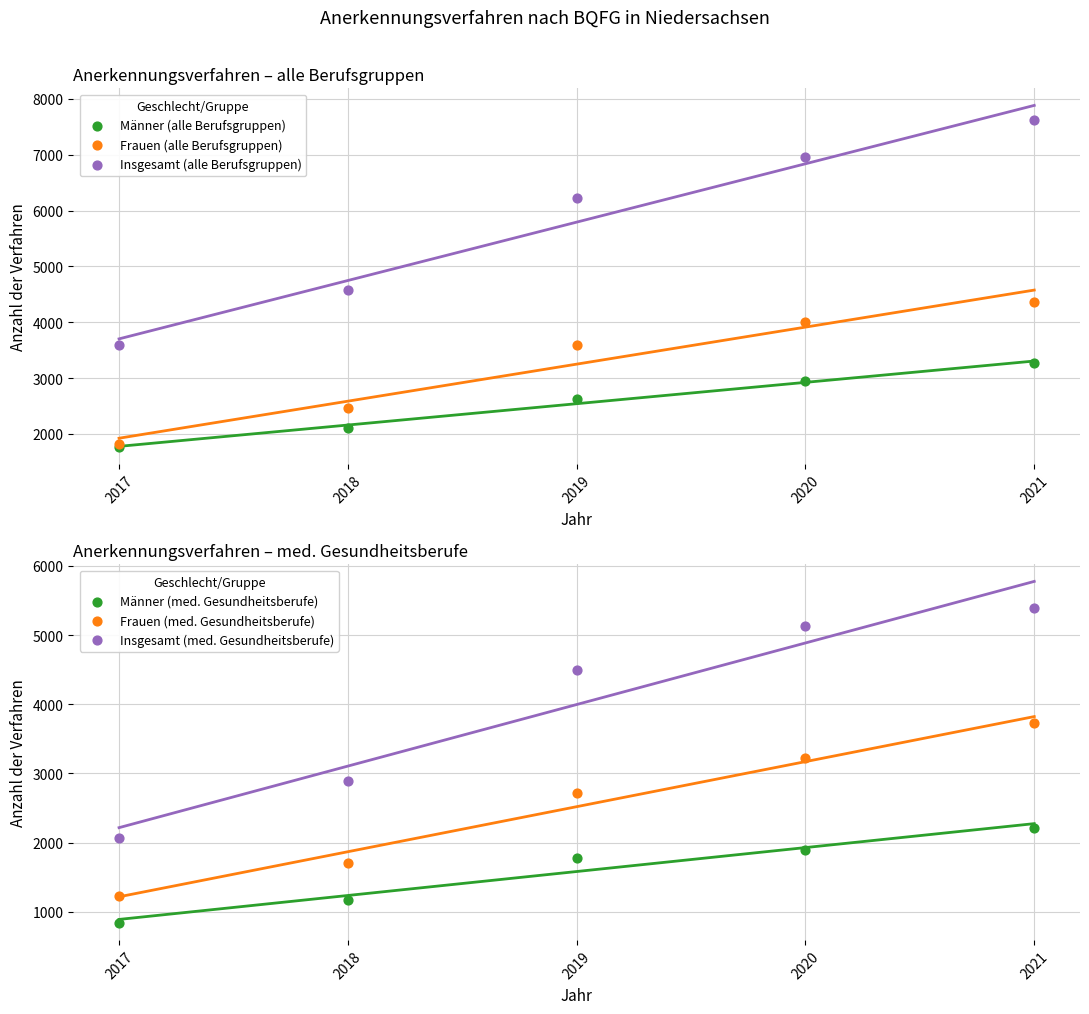

Is the value of Frauen (alle Berufsgruppen) at 2020 greater than the value of Insgesamt (med. Gesundheitsberufe) at 2020?

No